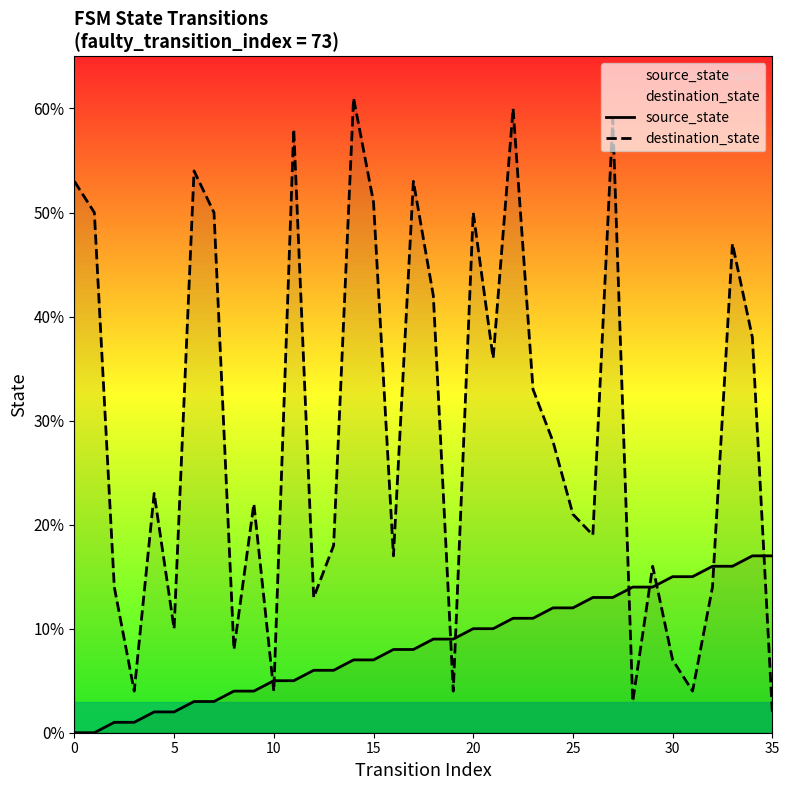

What is the sum of all destination_state values?

1046